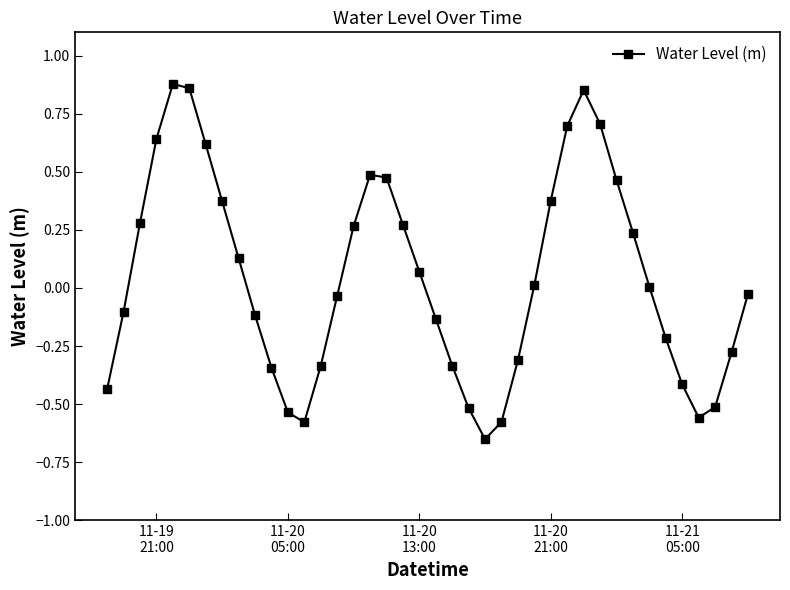

How many interior local valleys (lower than both neighbors) does the data have?

3